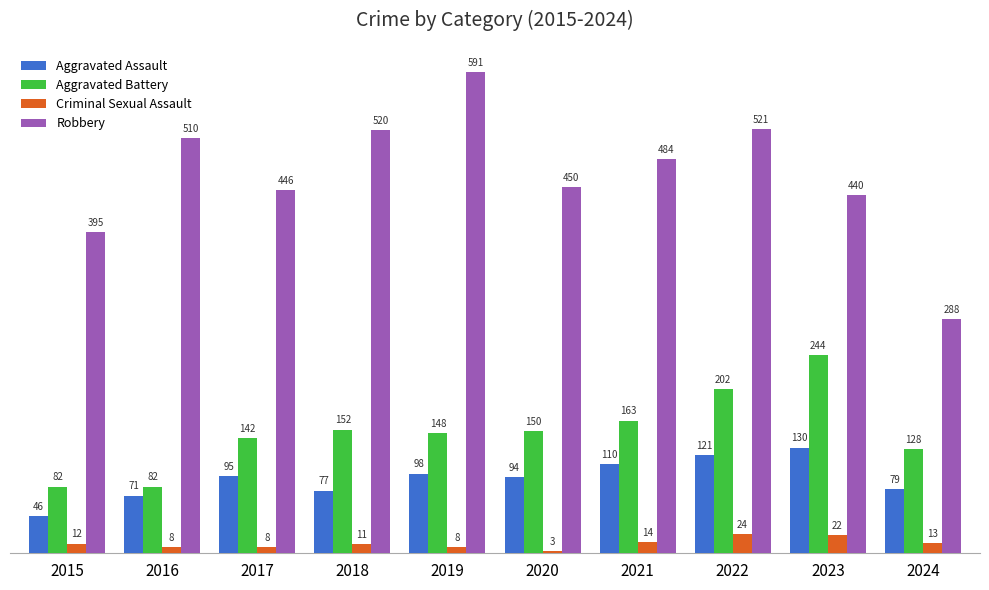

What is the maximum value shown in the chart?

591